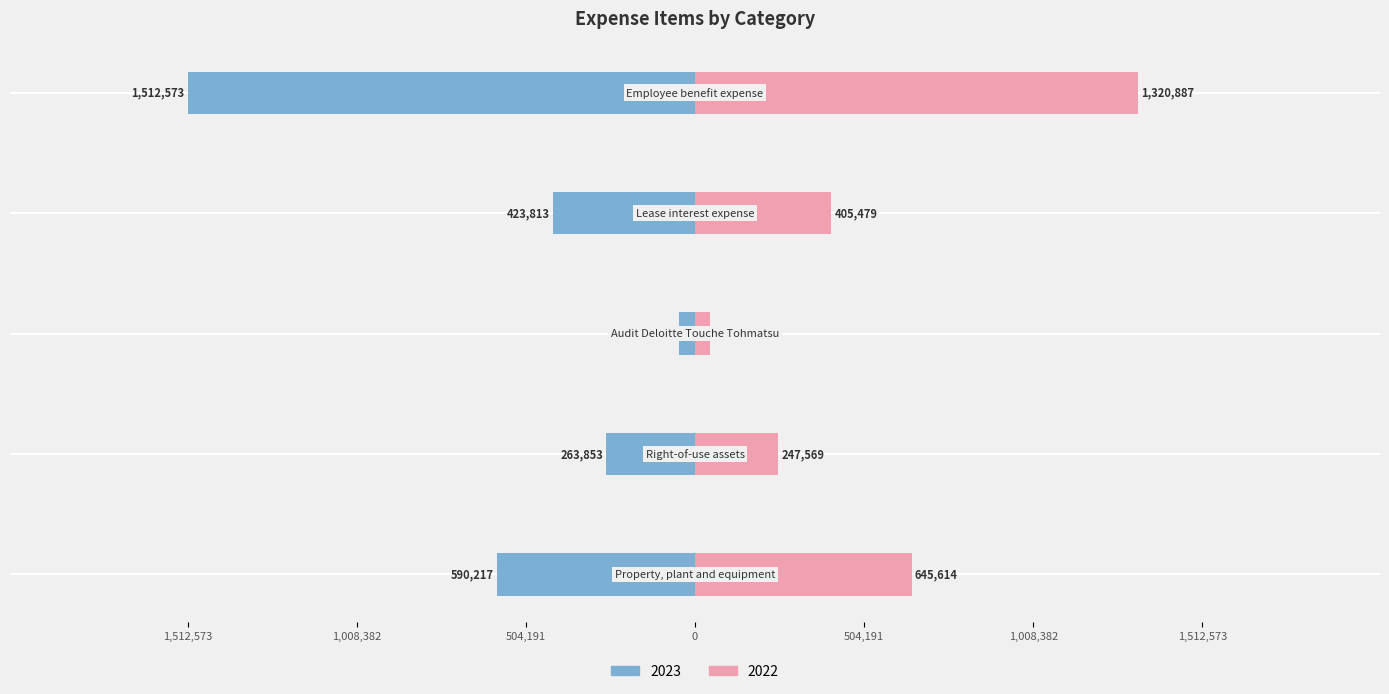

At which label does 2022 first exceed 405479?

Property, plant and equipment